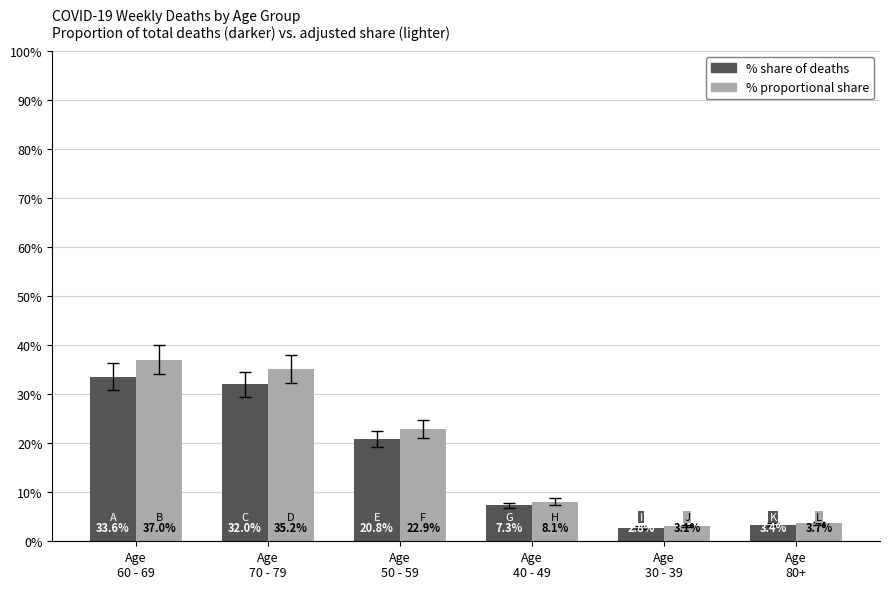

What is the greatest value displayed?

37.0